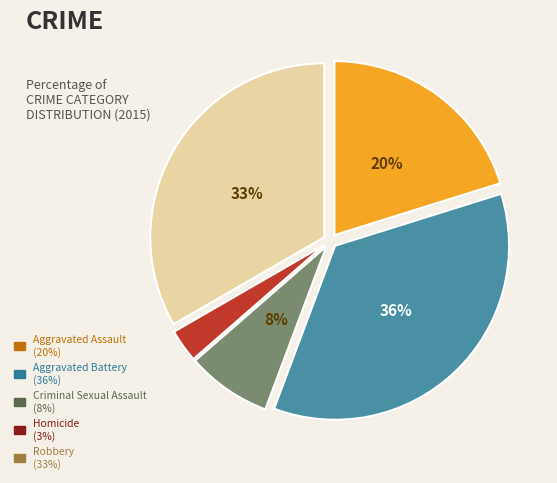

Count the number of slices in the pie.

5